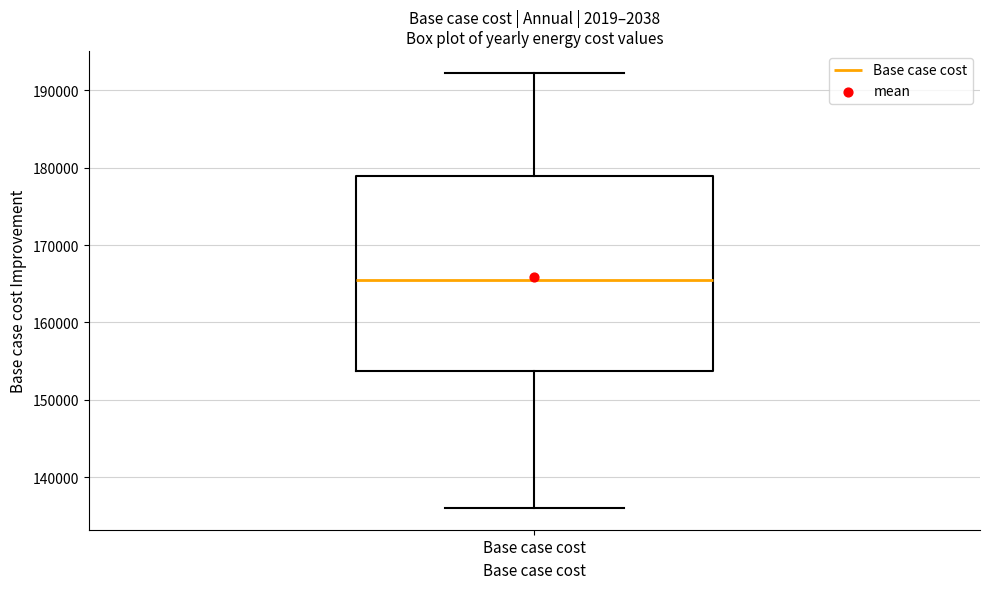

Read this box plot against the y-axis: the position of the median line, the range covered by the box, and the ends of both whiskers. The values are not printed on the chart, so give them approximately, as read against the axis.

median 165000, box 154000 to 179000, whiskers 136000 to 192000